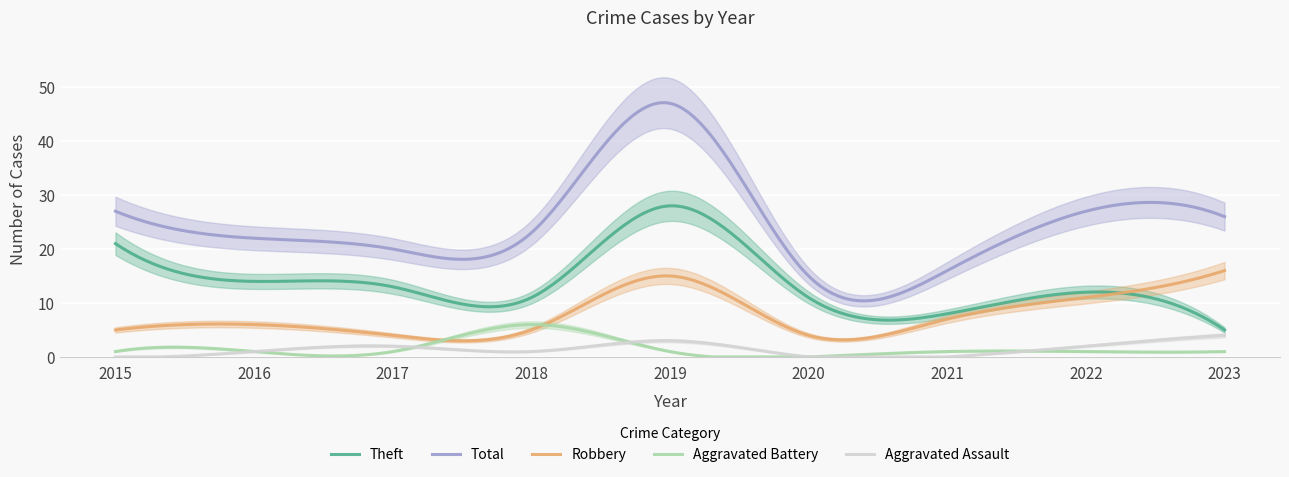

Rank the series by their maximum value, from lowest to highest.

Aggravated Assault, Aggravated Battery, Robbery, Theft, Total